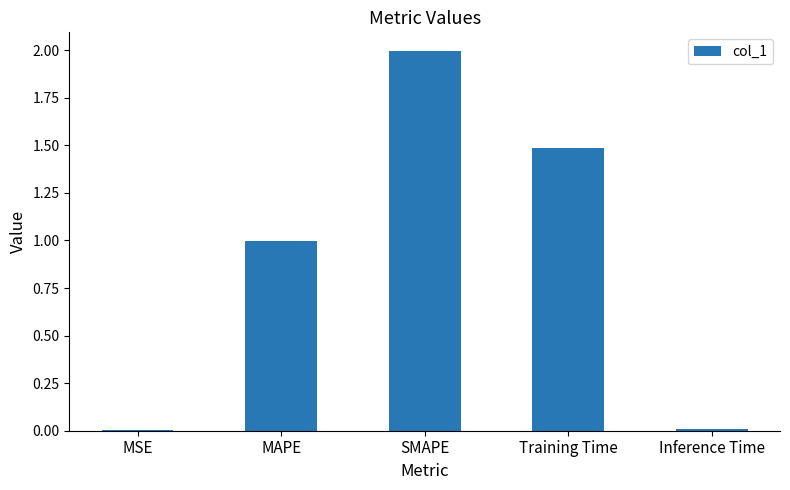

Which category has the highest value across all series?

SMAPE